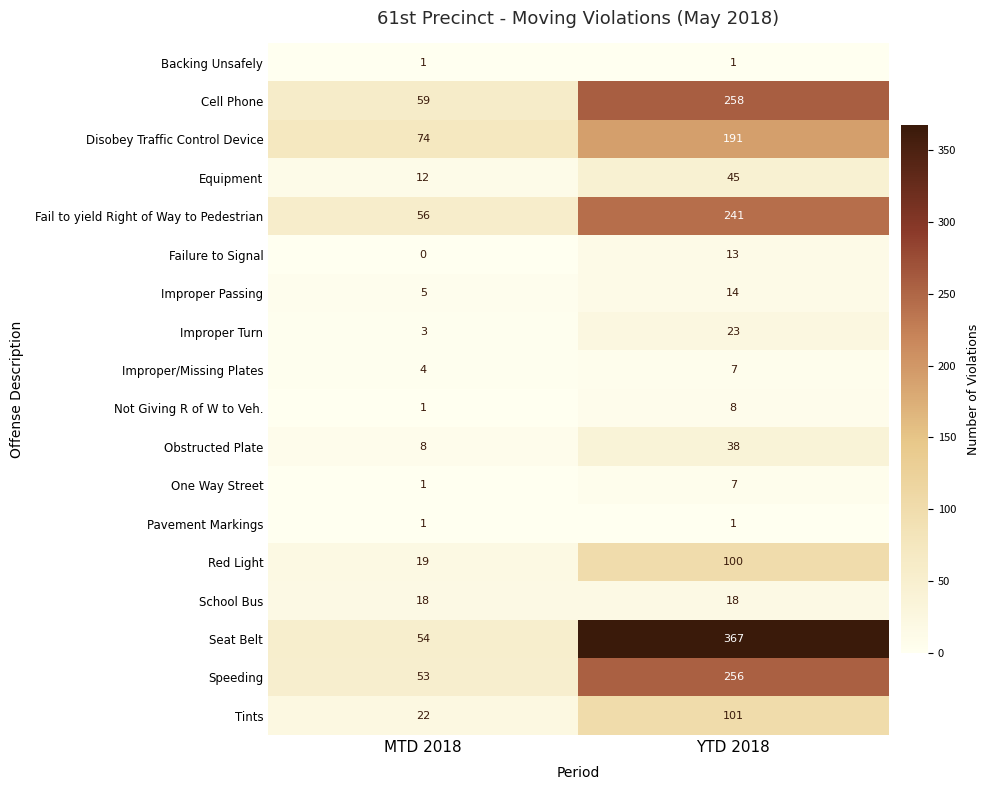

Which series has the widest spread of values?

Seat Belt